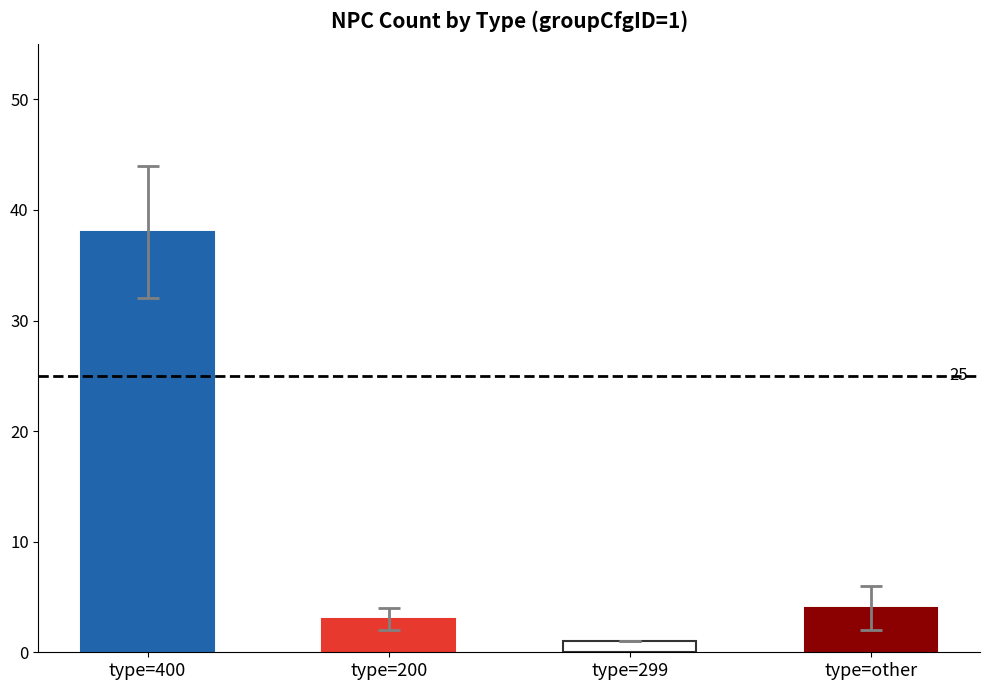

Rank the categories by value from lowest to highest.

type=299, type=200, type=other, type=400